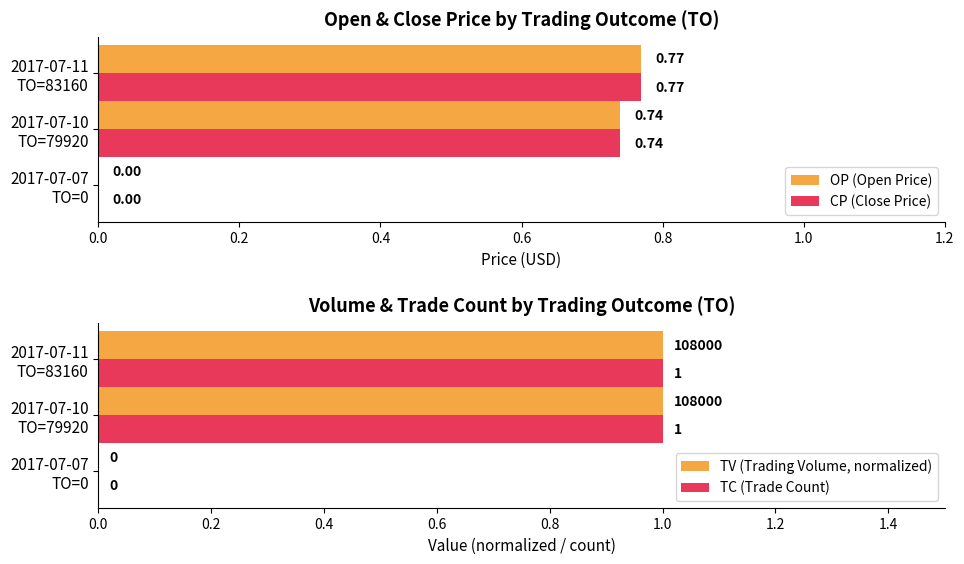

How many bars are there in each group?

4